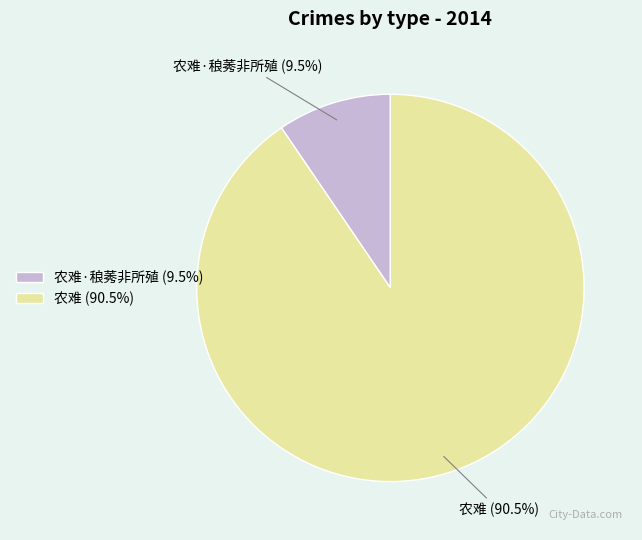

How many segments does this pie chart have?

2